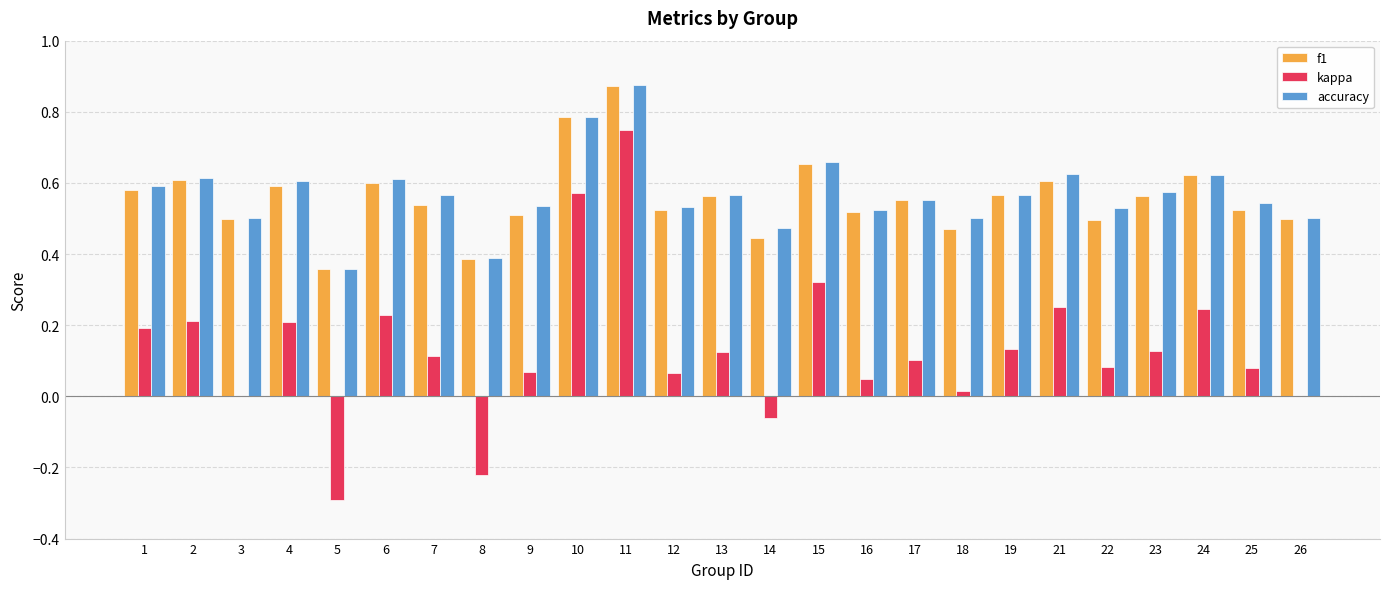

Which series changed the most between 11 and 26?

kappa